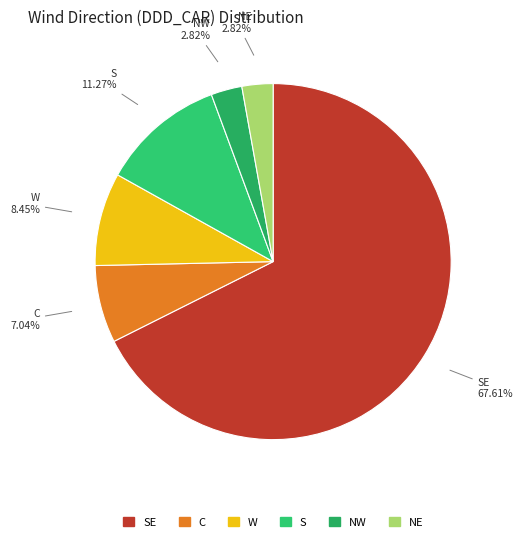

Which category has the biggest portion of the pie?

SE